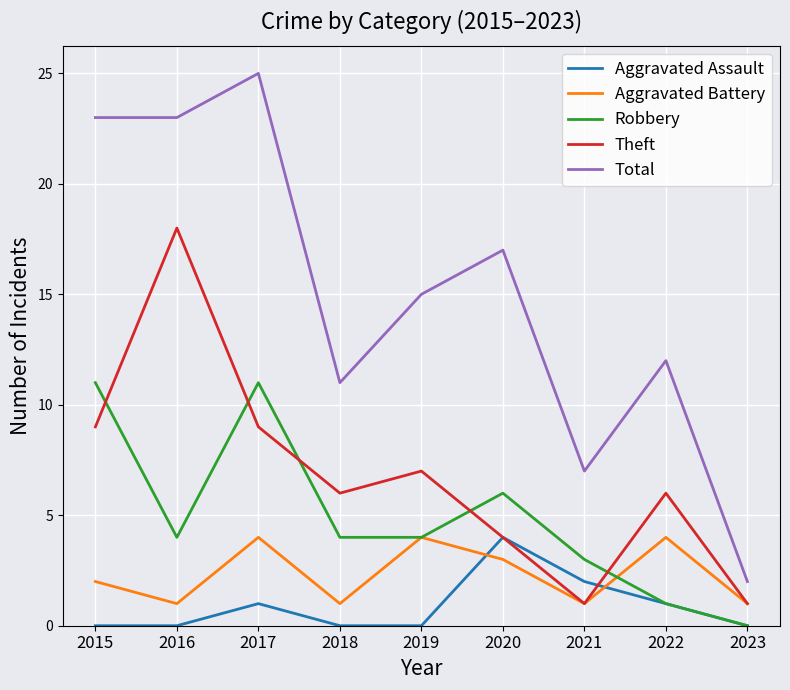

What is the approximate value of Total at 2019?

15